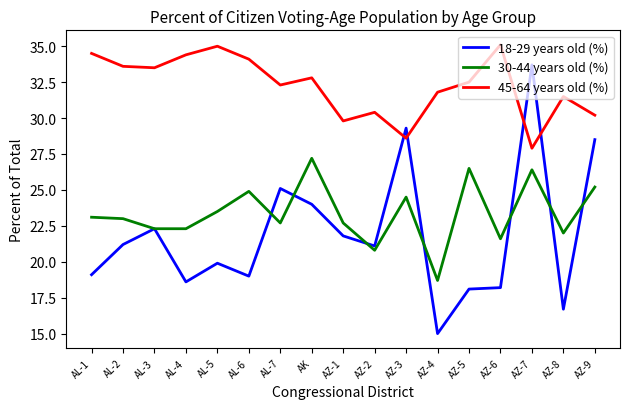

Between AL-3 and AK, which series saw the biggest shift?

30-44 years old (%)